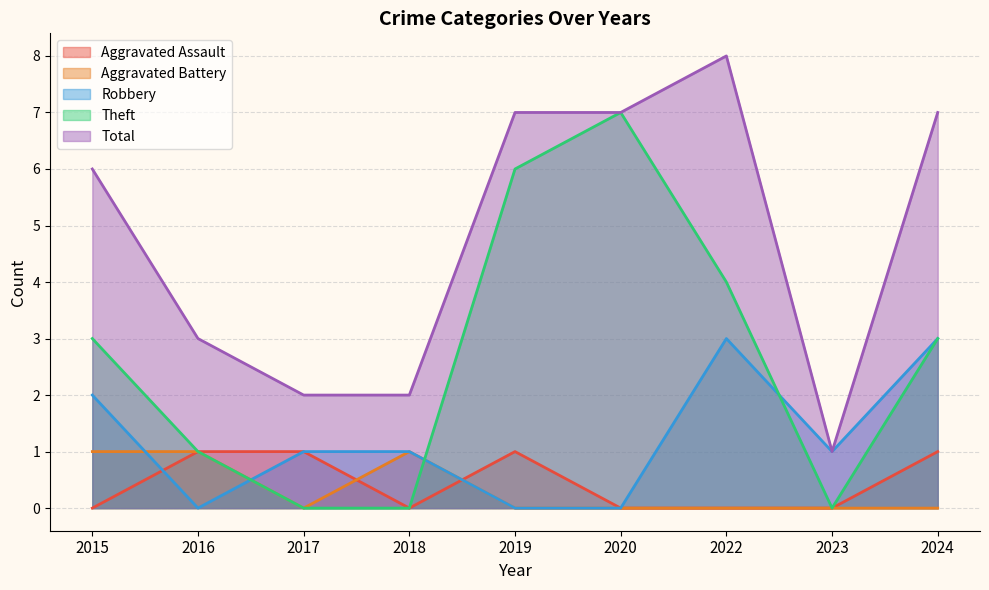

List the labels in order of Theft value, smallest first.

2017, 2018, 2023, 2016, 2015, 2024, 2022, 2019, 2020